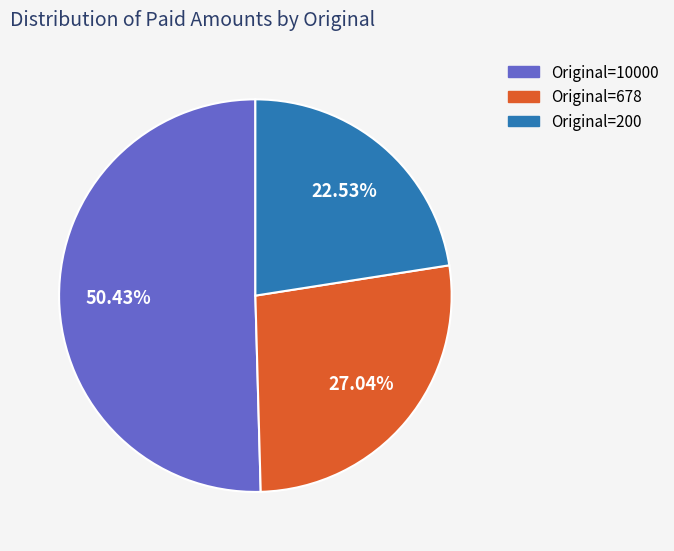

Is there a majority slice in this chart?

Yes